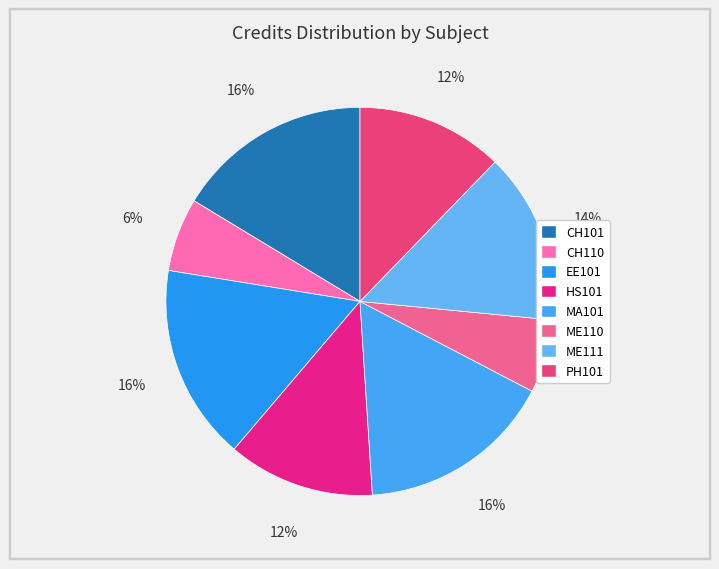

Is PH101 the majority of the pie?

No